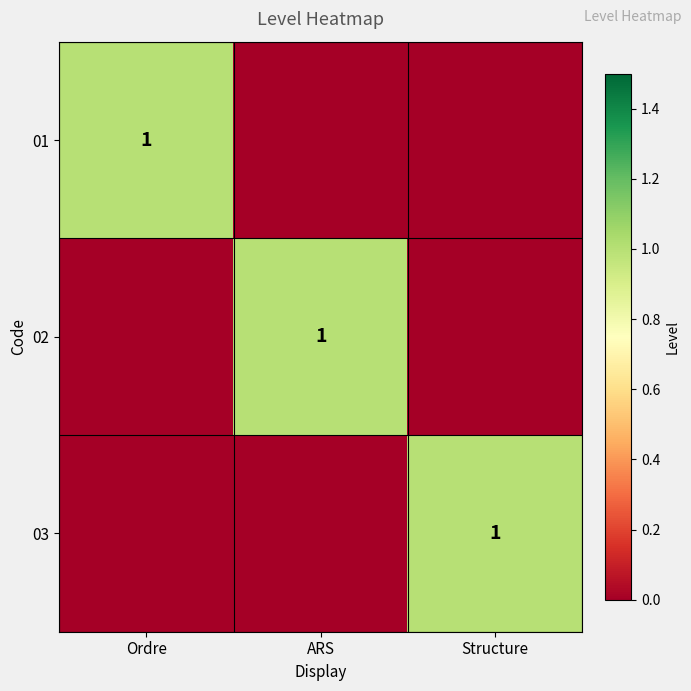

Is it true that 01 equals 1 at Ordre?

True